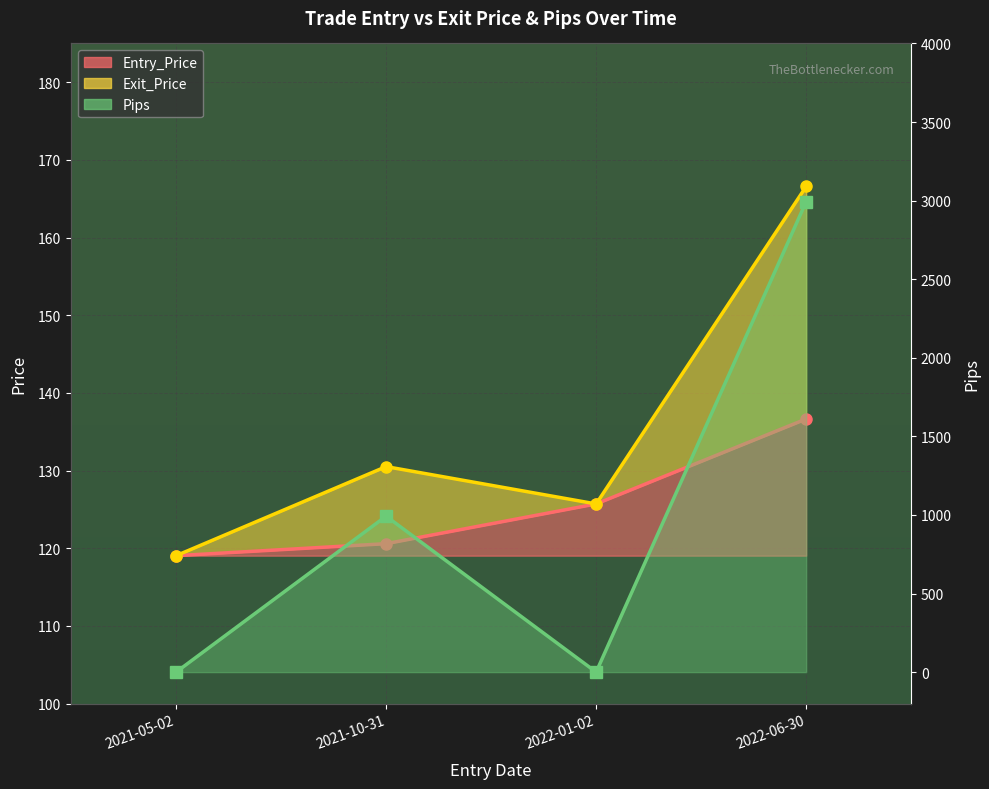

Is it true that Entry_Price equals 120.6 at 2021-10-31?

True